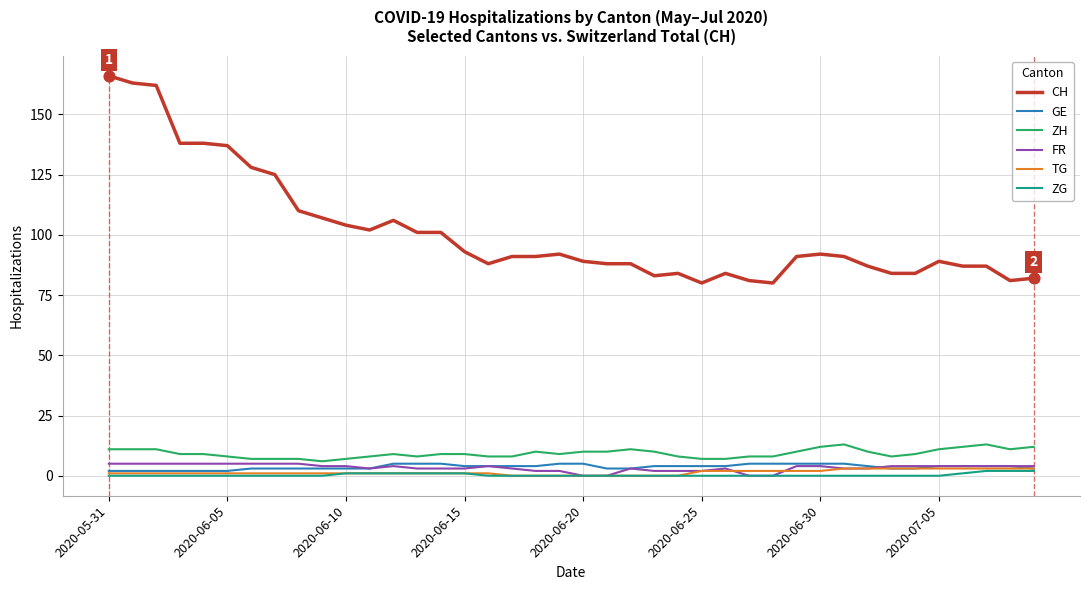

Which series has the largest total across all categories?

CH